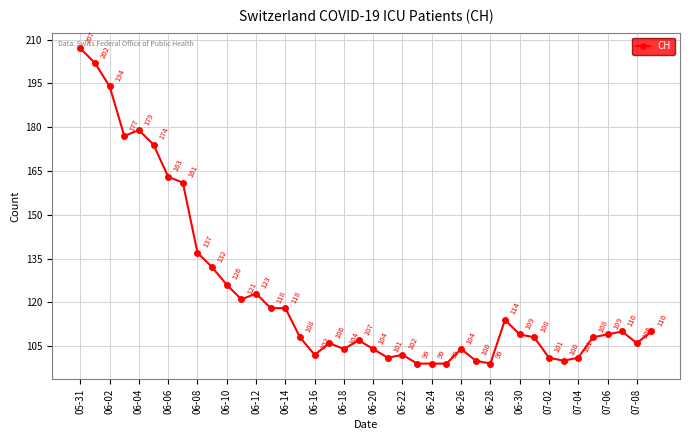

Does the chart have visible grid lines?

Yes